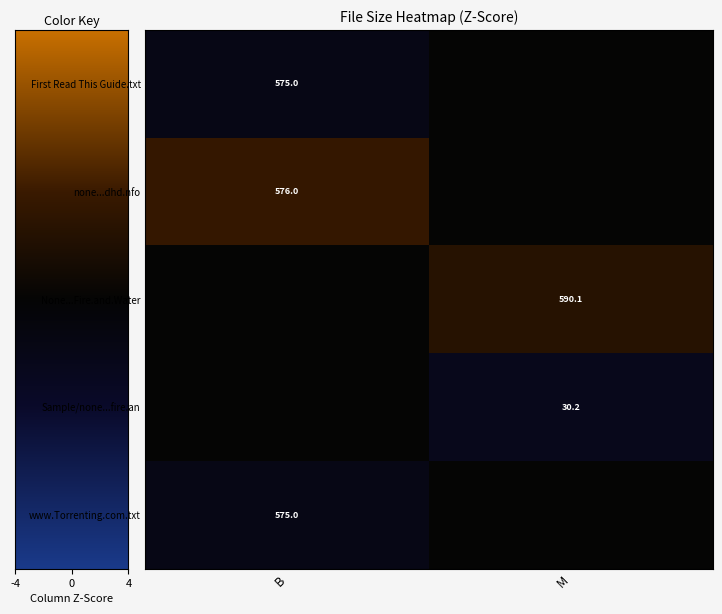

The value of none...dhd.nfo at B is 929.0. True or false?

False